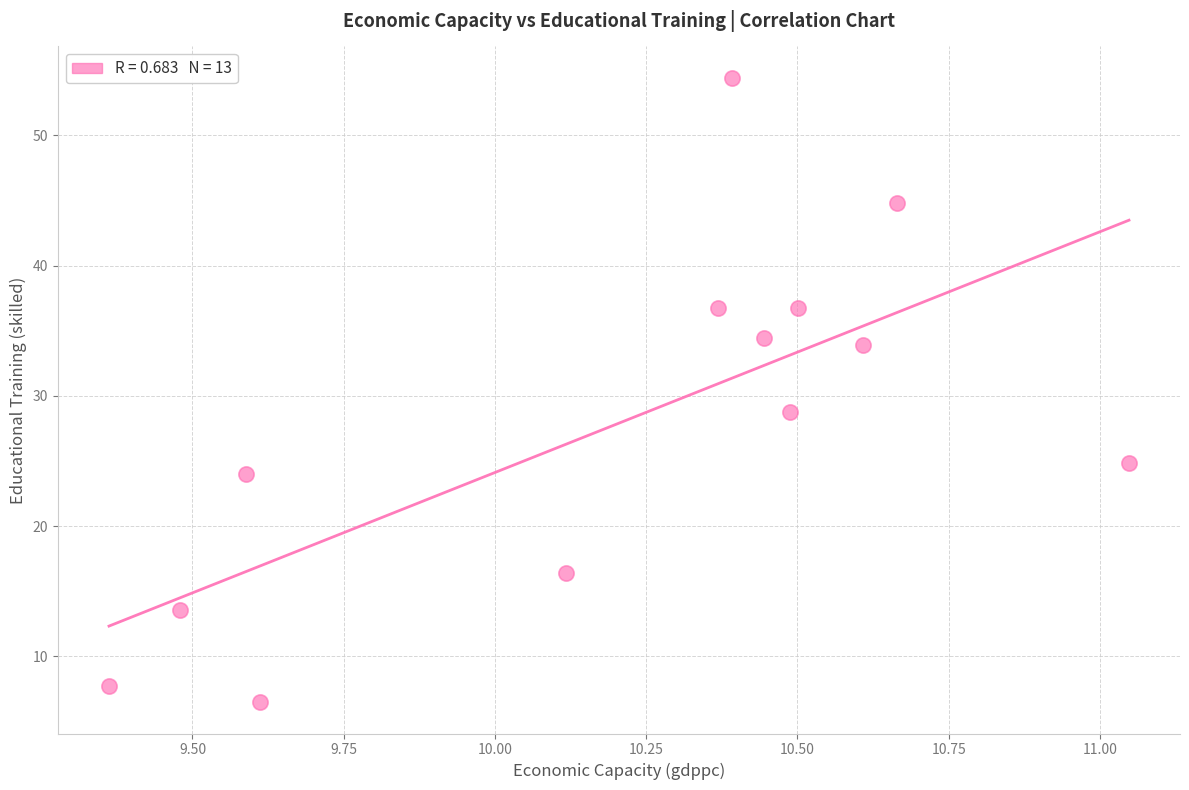

What is the range of Y values (max minus min)?

47.9